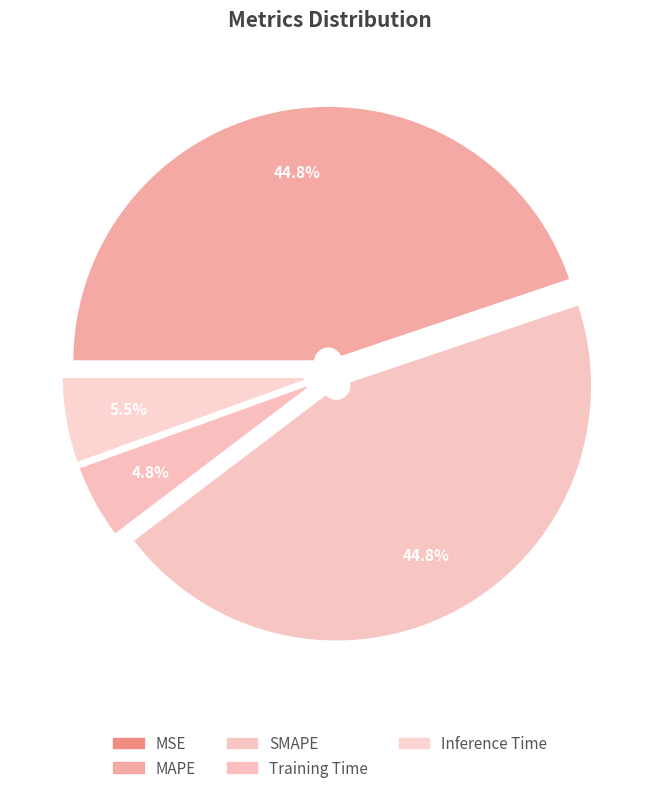

Does SMAPE account for over 50% of the chart?

No